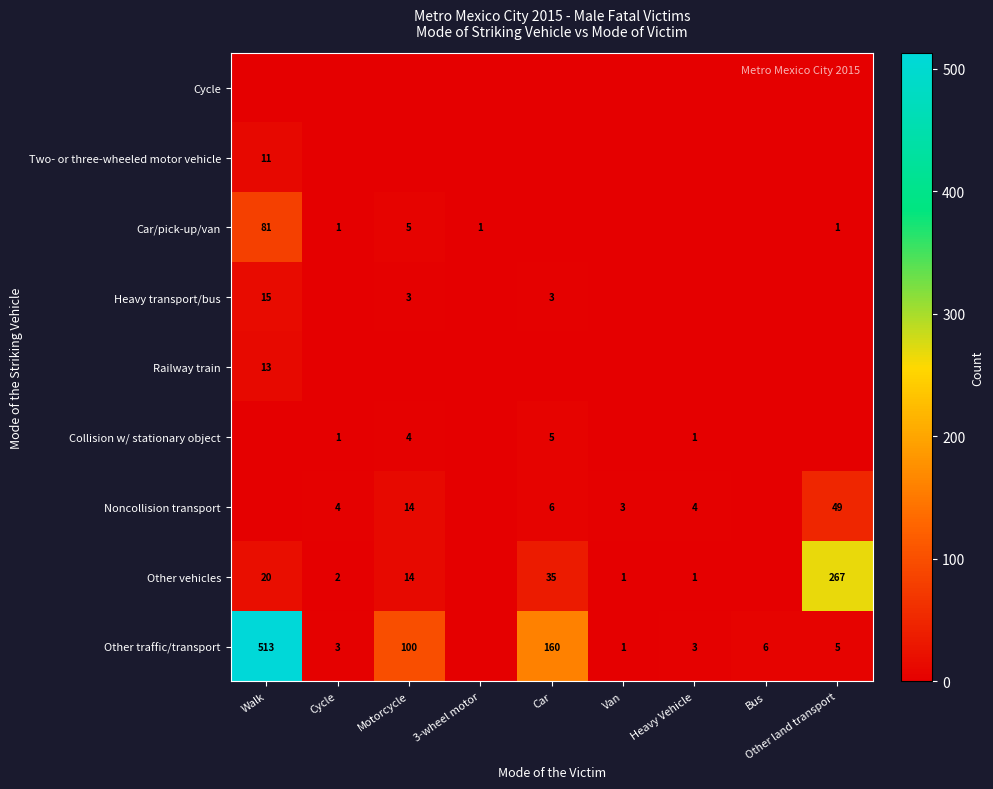

True or false: Other traffic/transport has a value of 3 at Cycle.

True